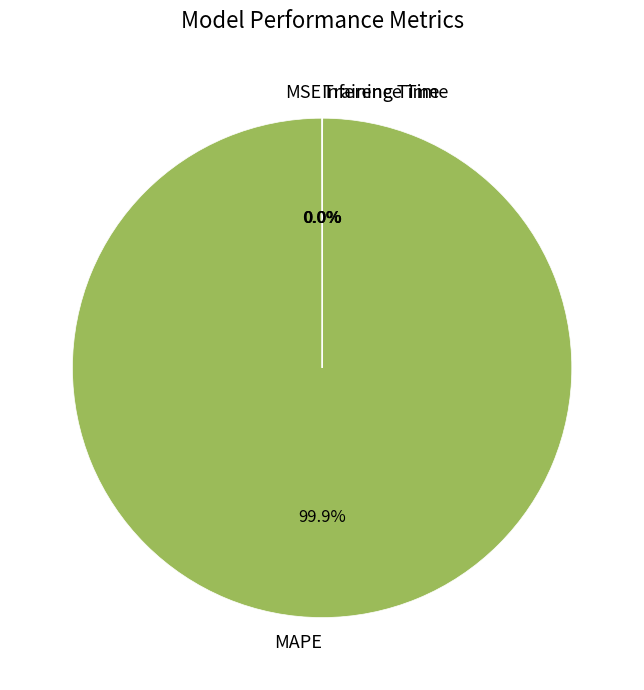

What is the largest slice in the pie chart?

MAPE